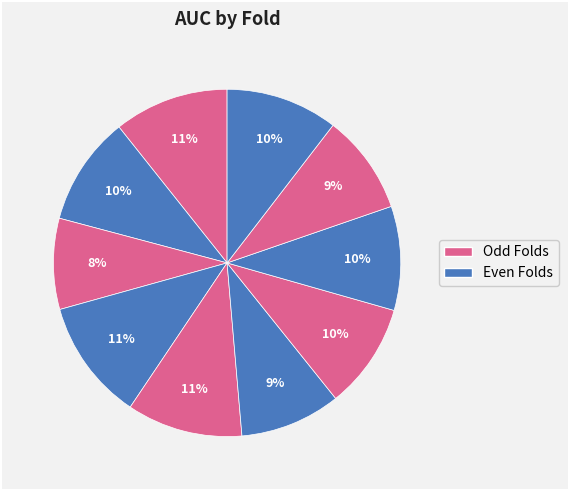

To the nearest percent, what is the average slice percentage?

10%